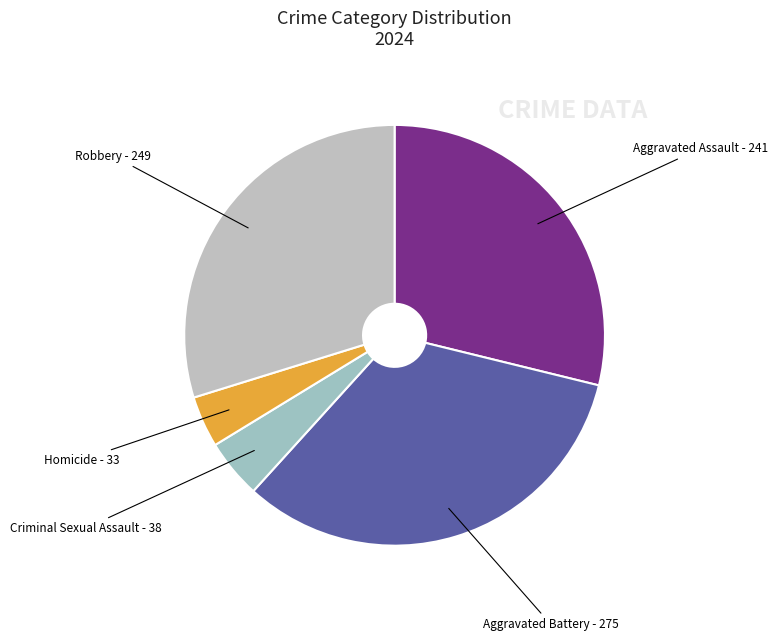

Is the sum of Aggravated Battery and Homicide greater than half?

No